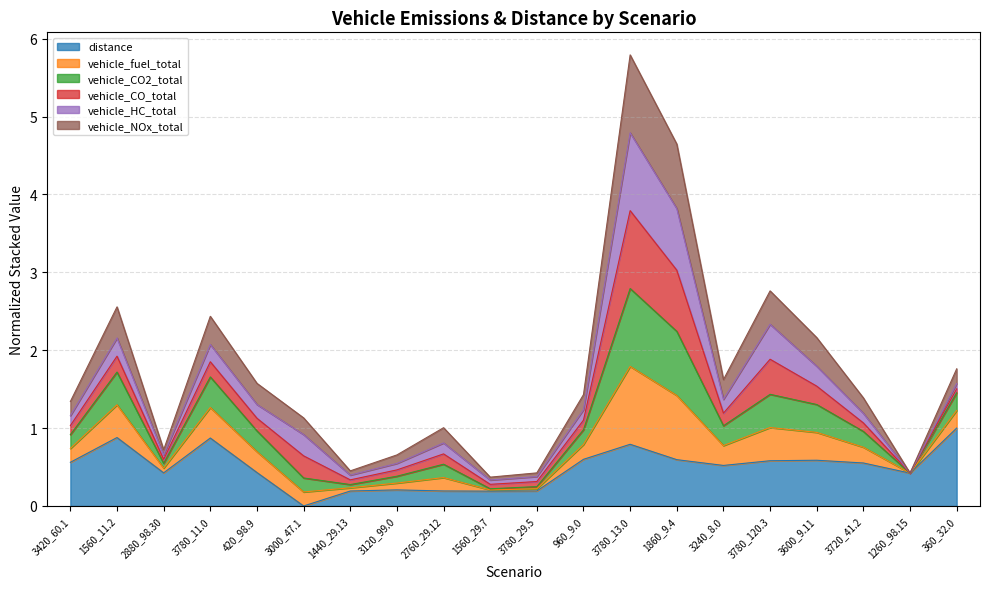

Where is the first local minimum for vehicle_CO2_total?

2880_98.30